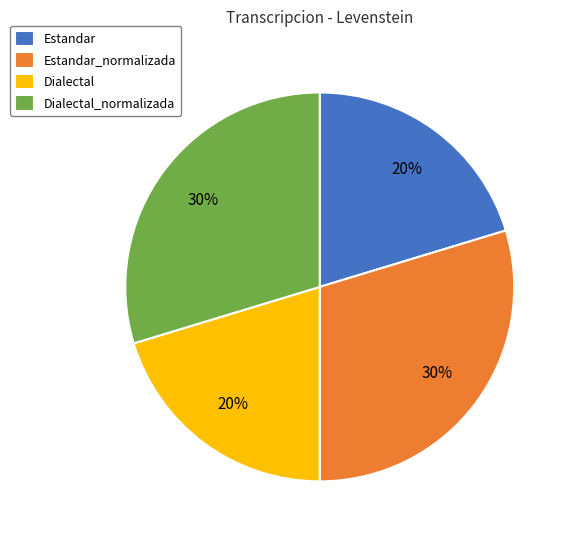

Is it true that Dialectal_normalizada is 30% of the pie?

True